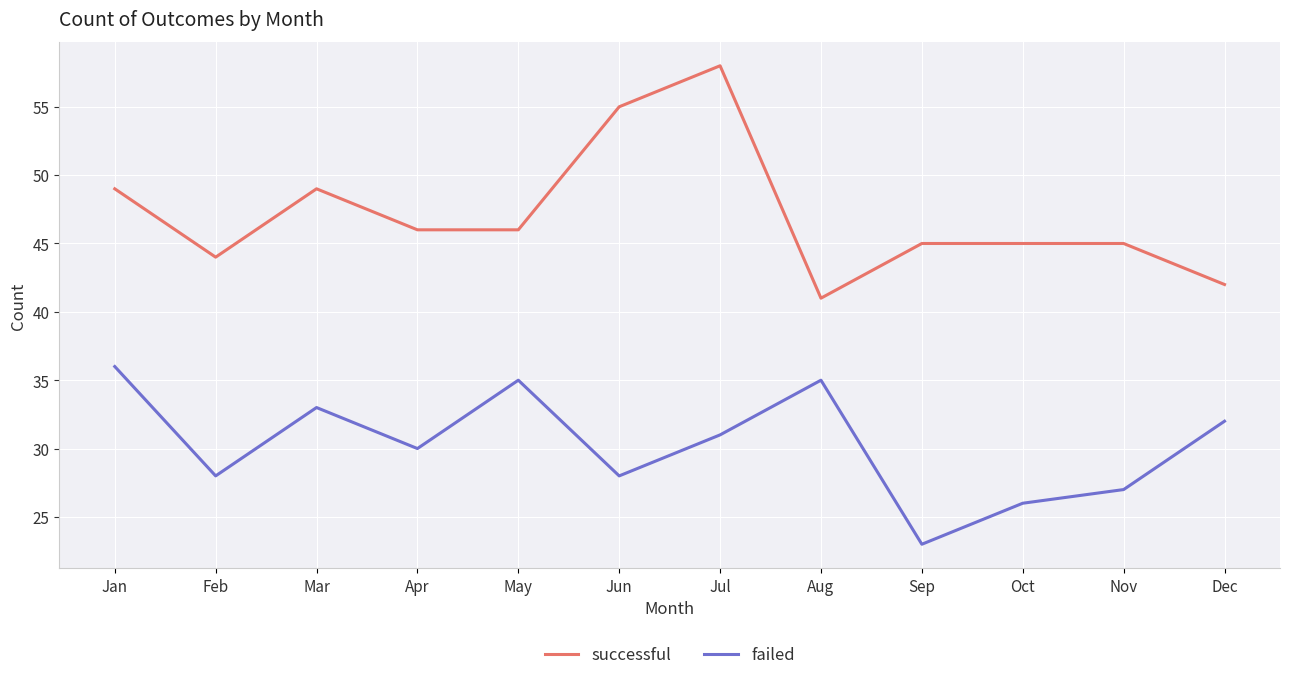

Reading right to left, list all the values displayed in this chart.

successful: 42	45	45	45	41	58	55	46	46	49	44	49
failed: 32	27	26	23	35	31	28	35	30	33	28	36